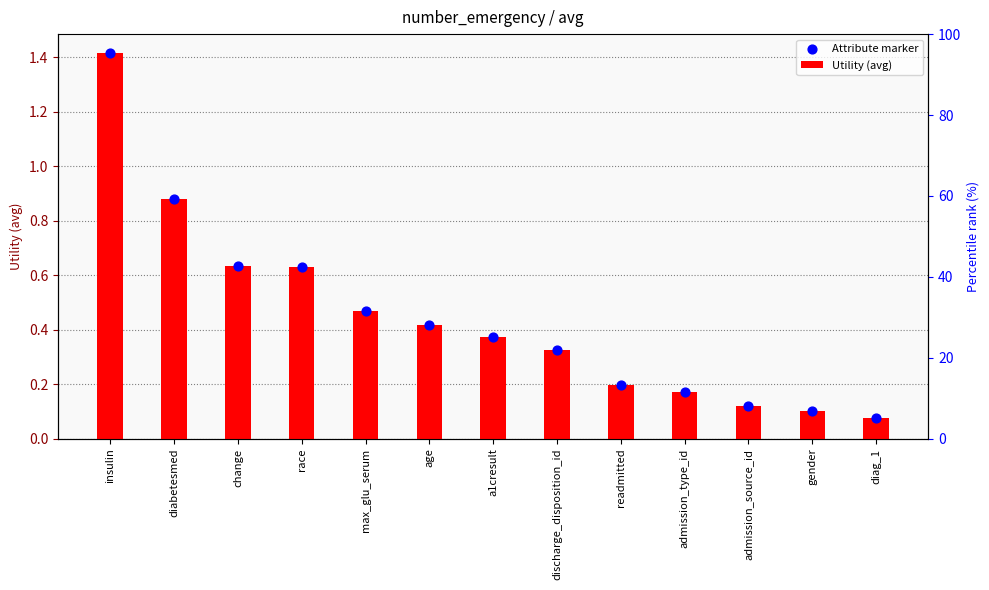

Which series has the largest Y range (max minus min)?

Utility (avg)